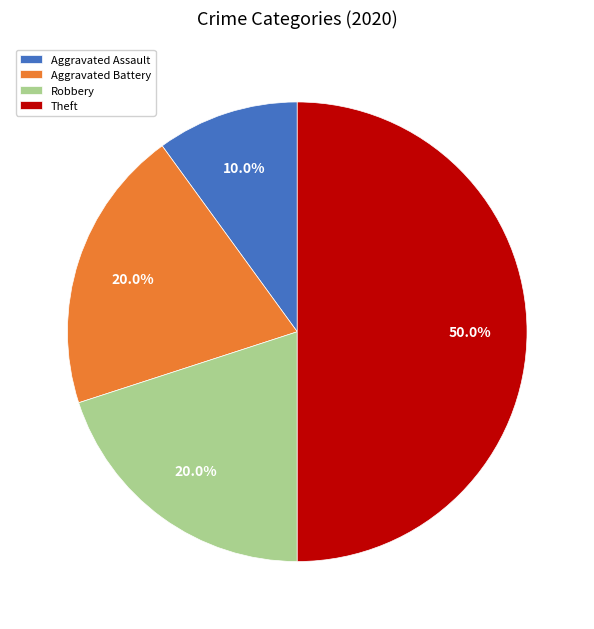

Is it true that Robbery is 6% of the pie?

False